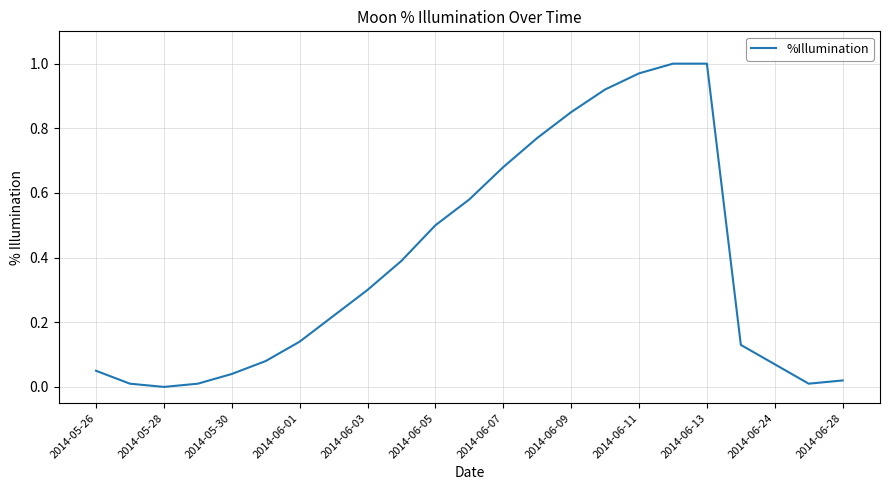

What is the difference between the maximum and minimum values?

1.0